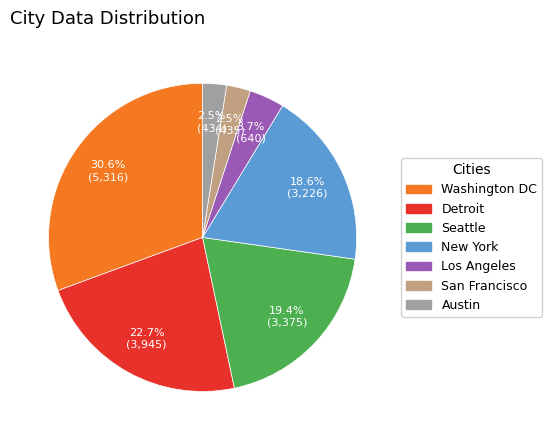

What is the ratio of the value at Detroit to the value at Washington DC?

0.7